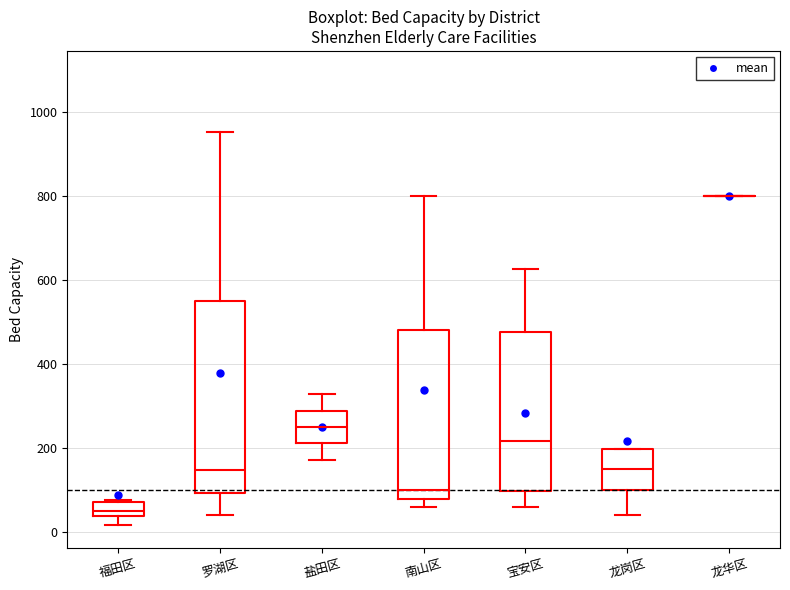

Comparing the boxes themselves (not the whiskers), which one is the tallest?

罗湖区